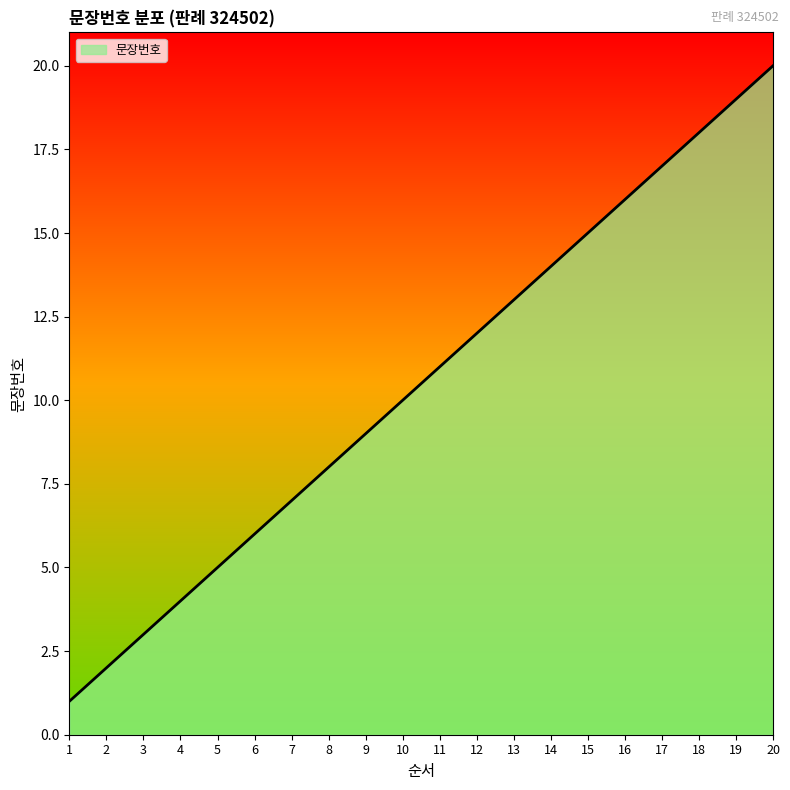

True or false: the data has more than 2 interior local peaks.

False